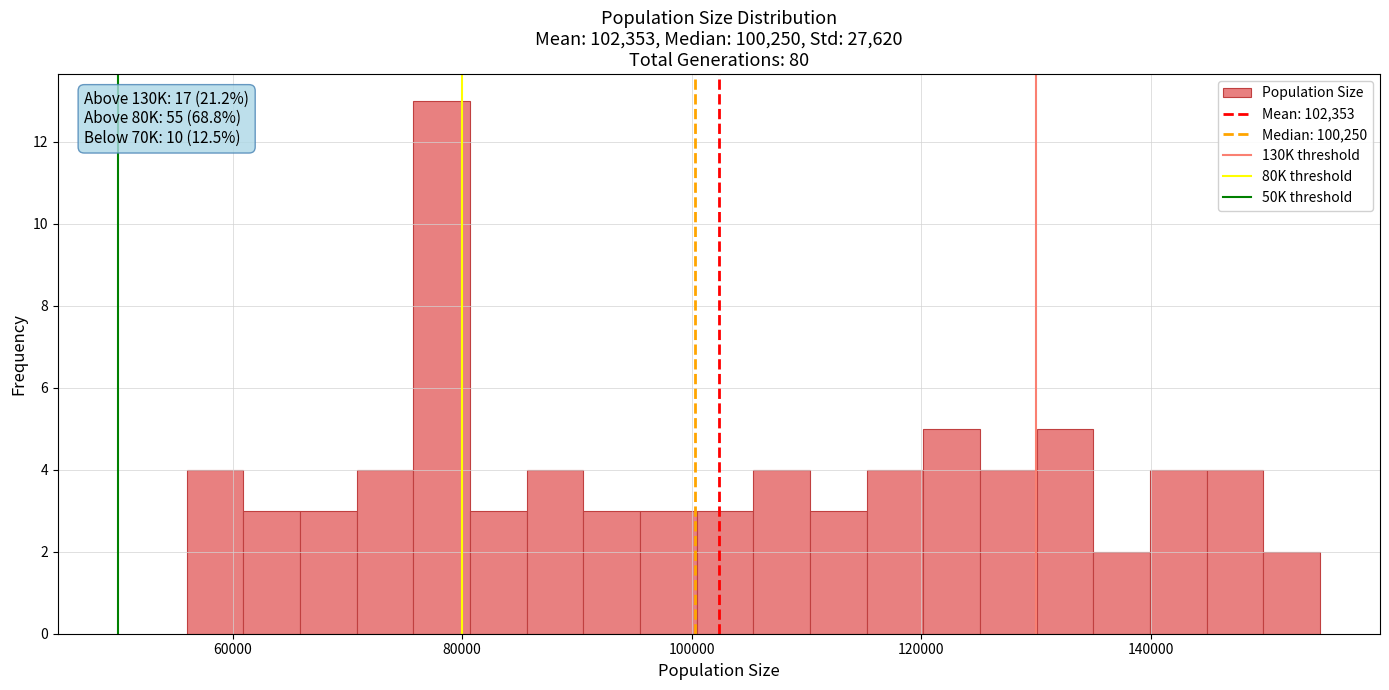

Around what value on the x-axis is the tallest bar? Give the approximate position of its centre, as read against the axis.

78000